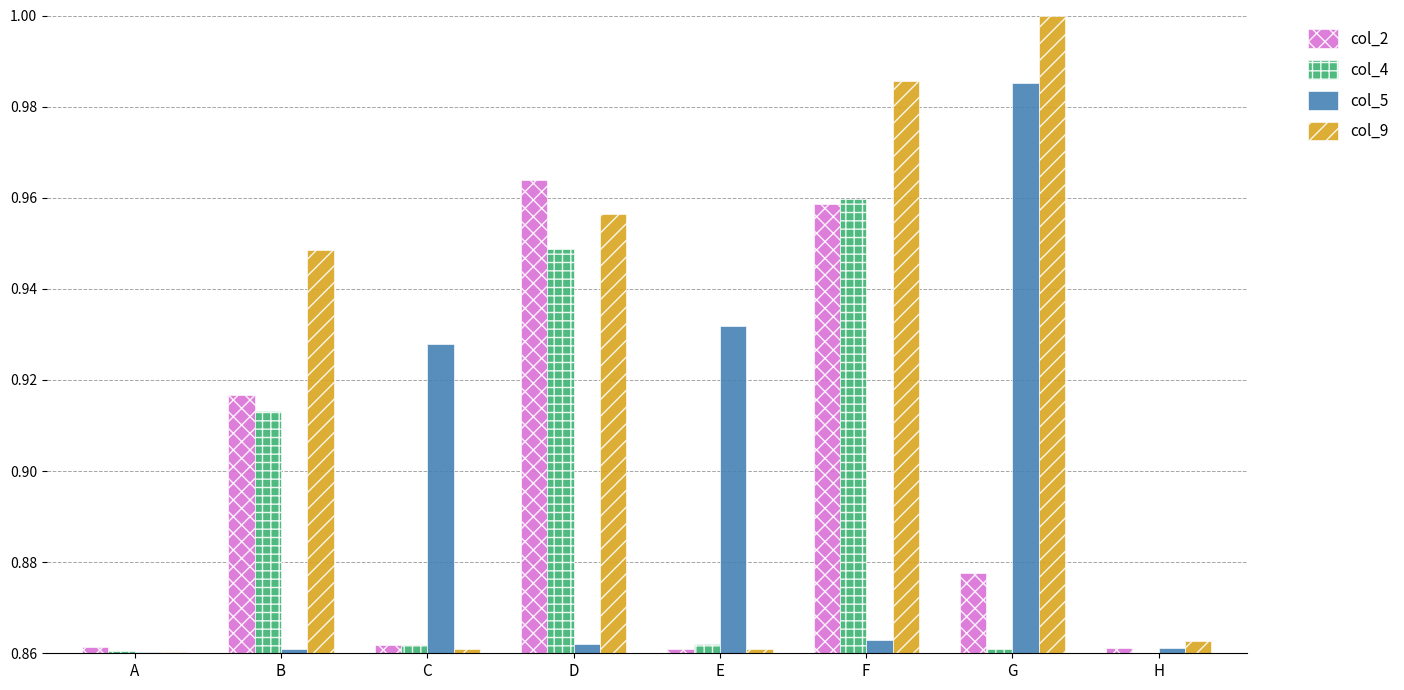

What is the sum of all col_9 values?

7.3